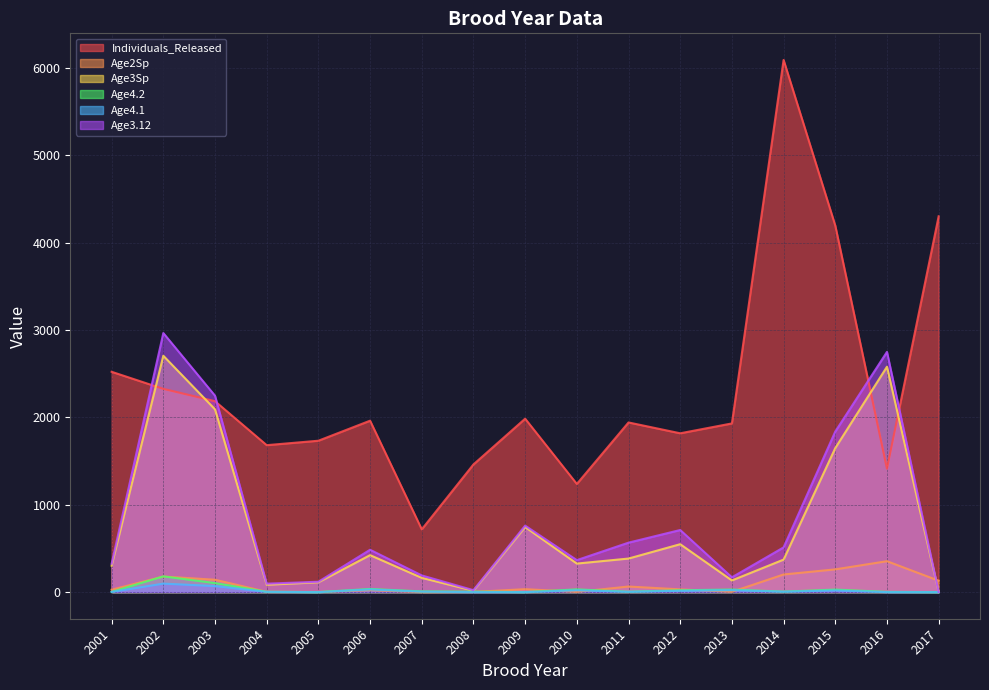

What is the spread (max minus min) of values at 2002?

2868.9